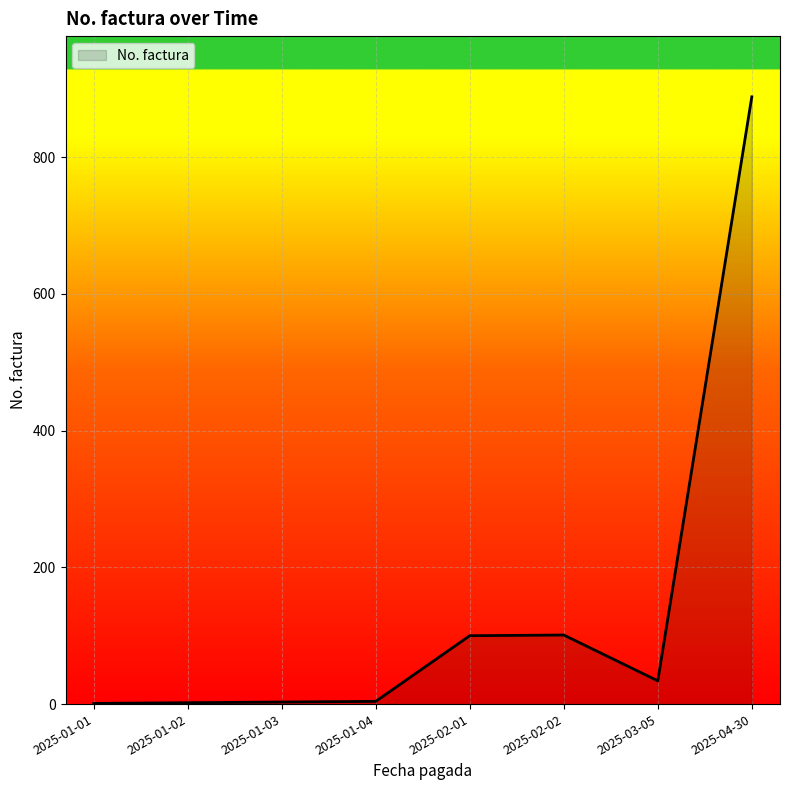

Approximately how many times larger is the value at 2025-01-03 compared to 2025-01-02?

1.5